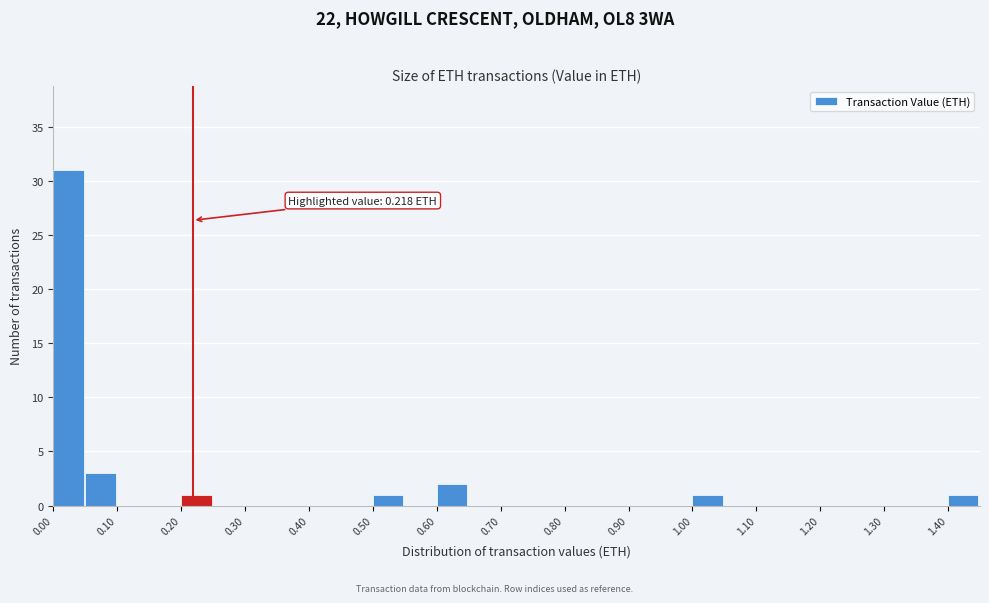

Which range on the x-axis has the tallest bar?

0.00 to 0.05